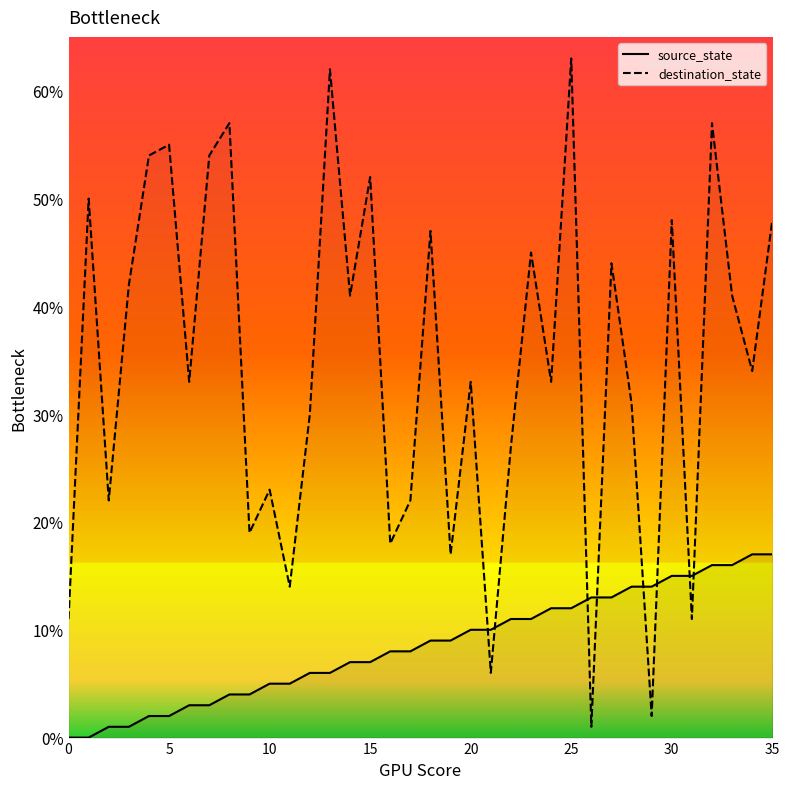

Reading left to right, extract all data points from this chart.

source_state: 0	0	1	1	2	2	3	3	4	4	5	5	6	6	7	7	8	8	9	9	10	10	11	11	12	12	13	13	14	14	15	15	16	16	17	17
destination_state: 11	50	22	42	54	55	33	54	57	19	23	14	30	62	41	52	18	22	47	17	33	6	27	45	33	63	1	44	31	2	48	11	57	41	34	48